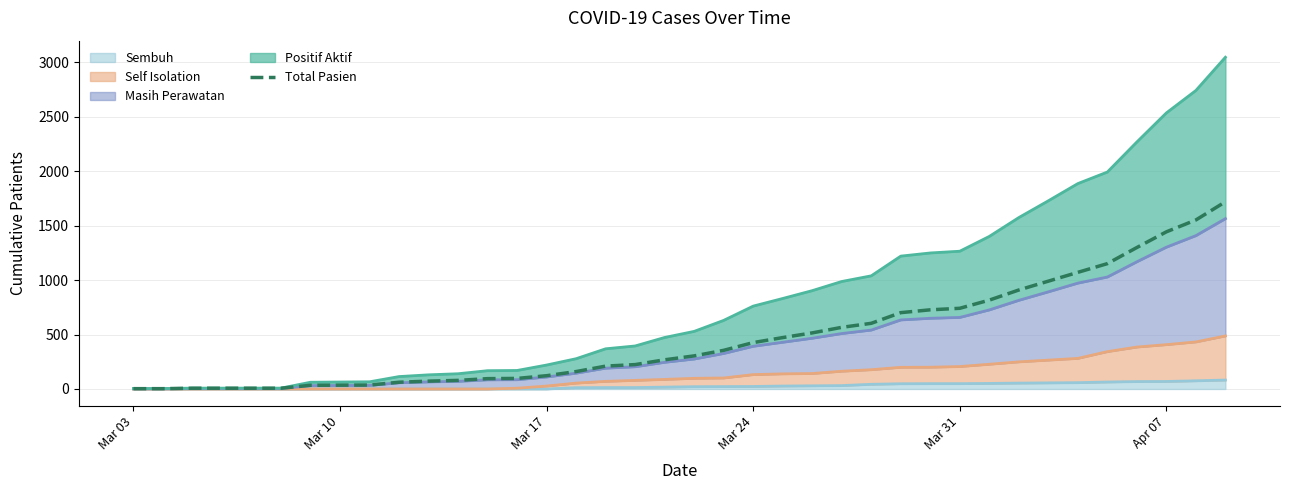

What is the sum of all values?

17839